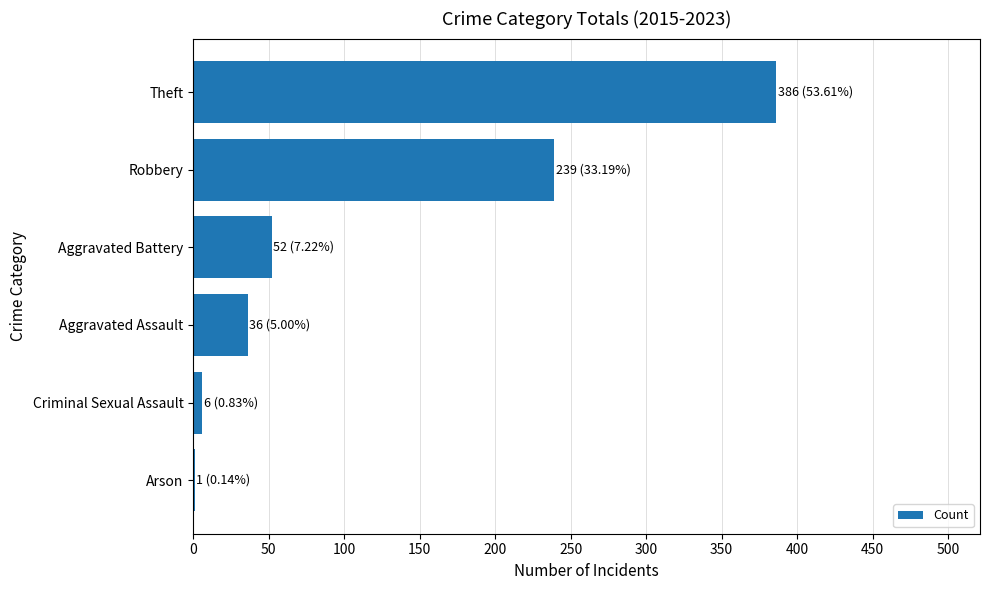

What is the sum of all values?

720